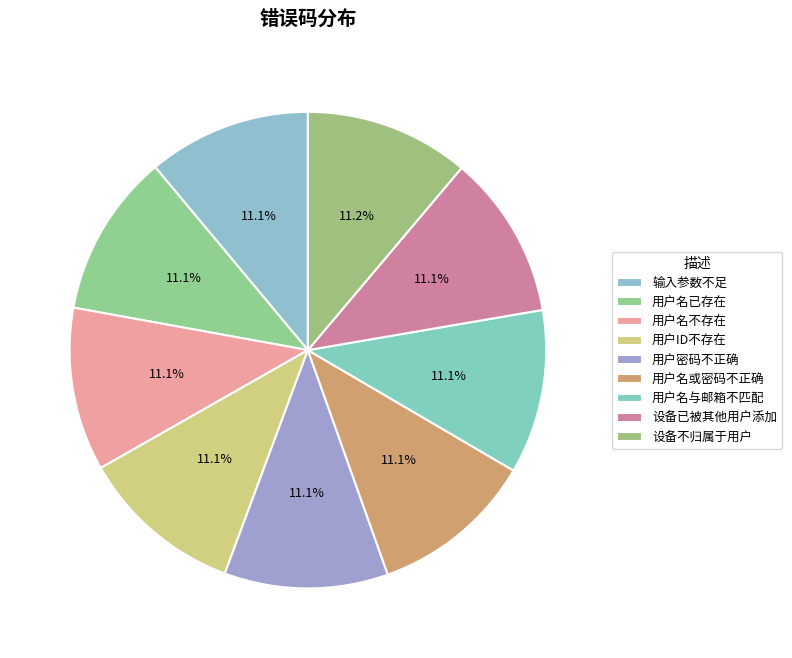

How many slices are in this pie chart?

9